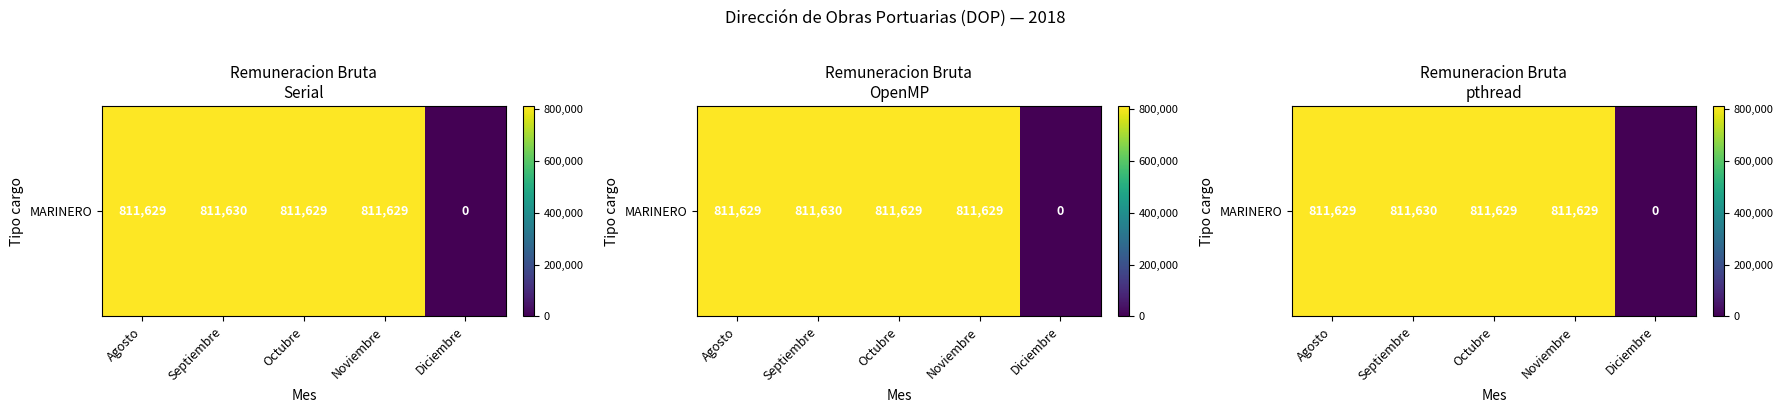

True or false: the data shows 811630 at Septiembre.

True